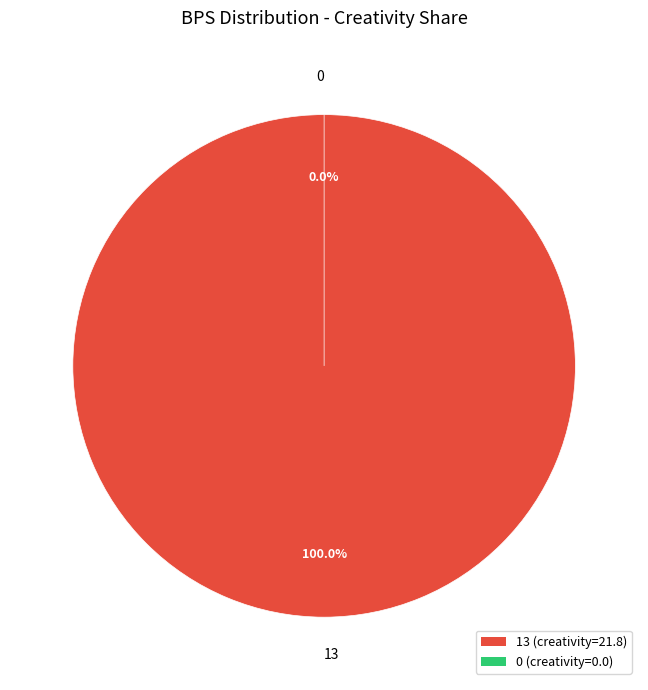

Which category has the biggest portion of the pie?

13